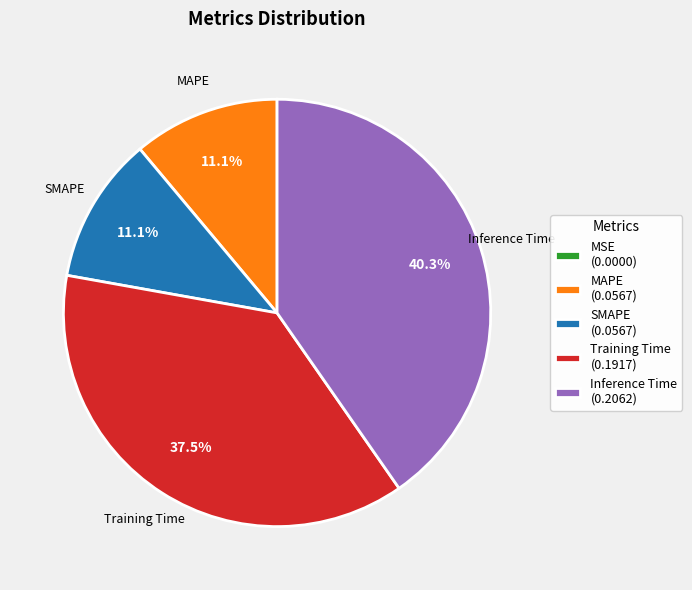

Is there any slice that represents more than half of the pie?

No